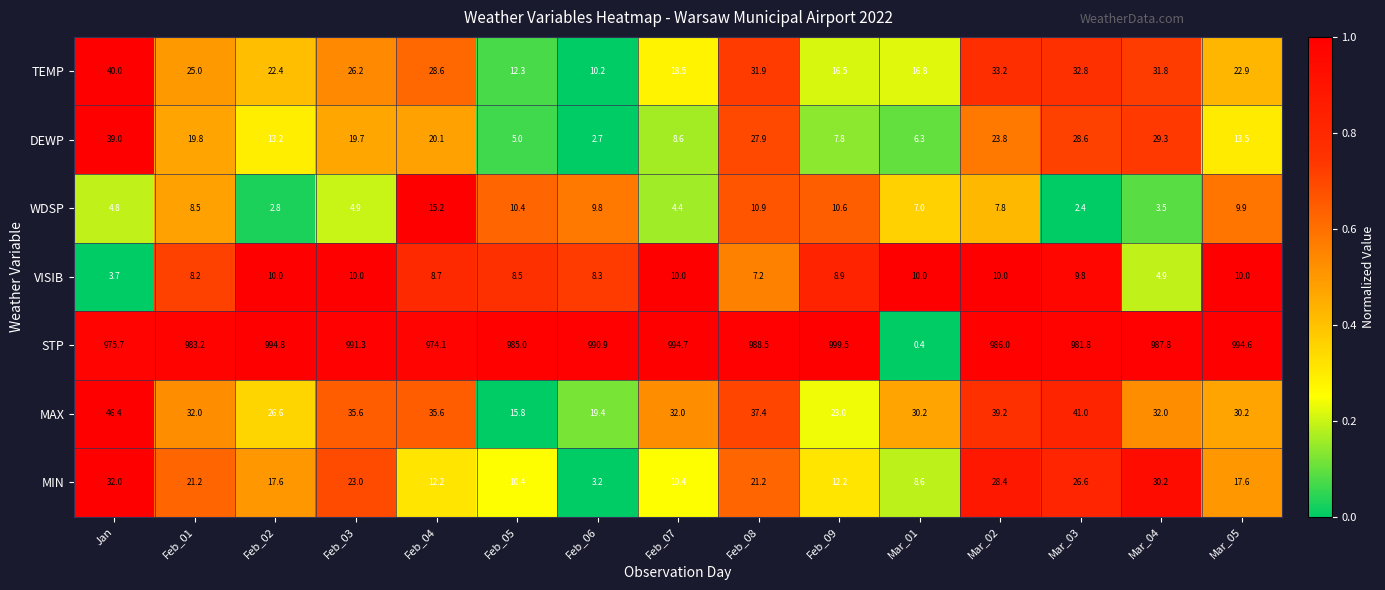

What is the spread (max minus min) of values at Feb_08?

981.3